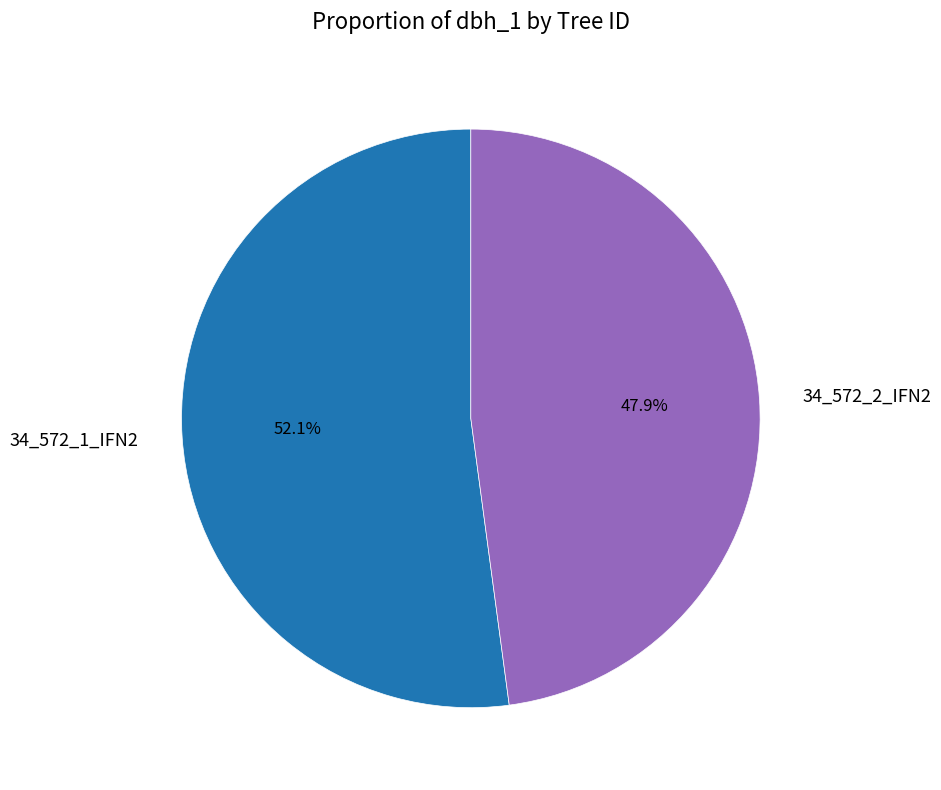

How many slices are in this pie chart?

2